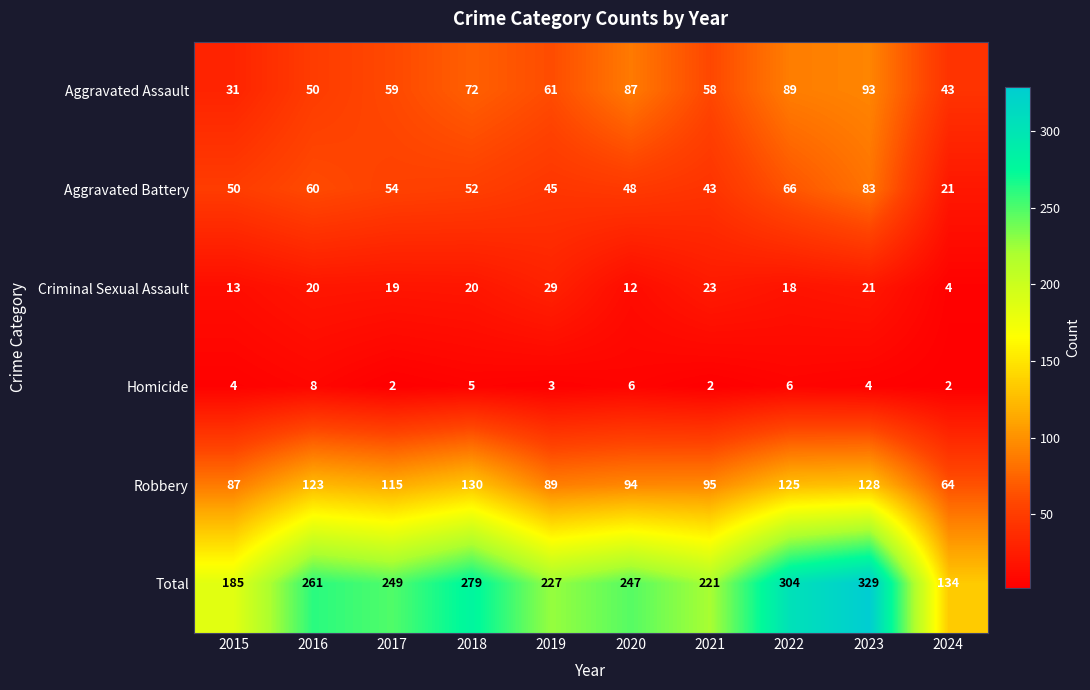

At how many categories does at least one series exceed 228?

6